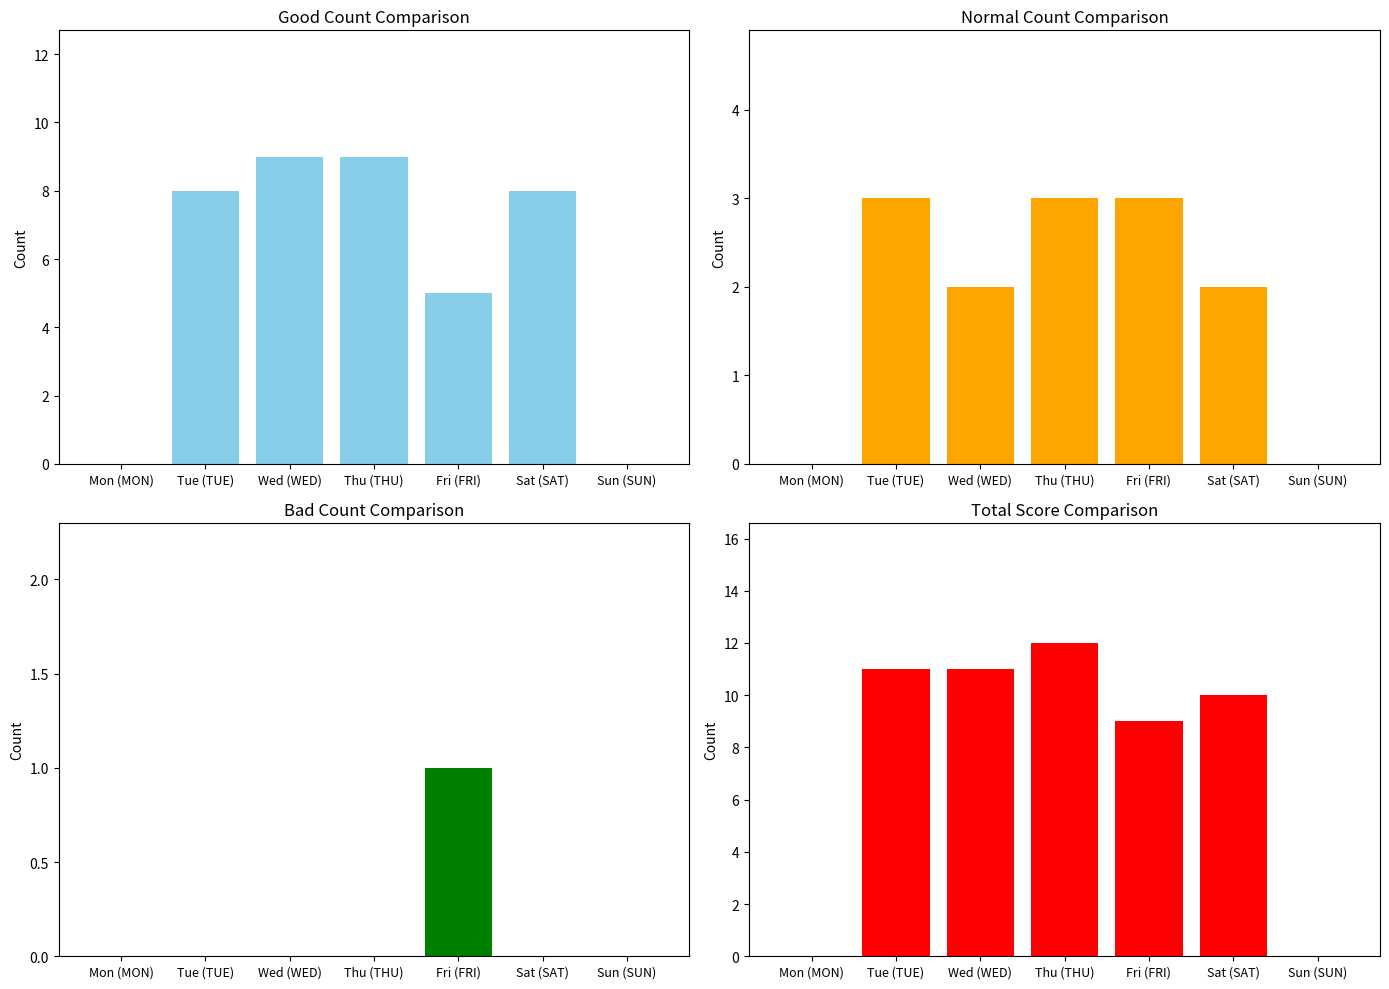

How many categories are shown in the chart?

7